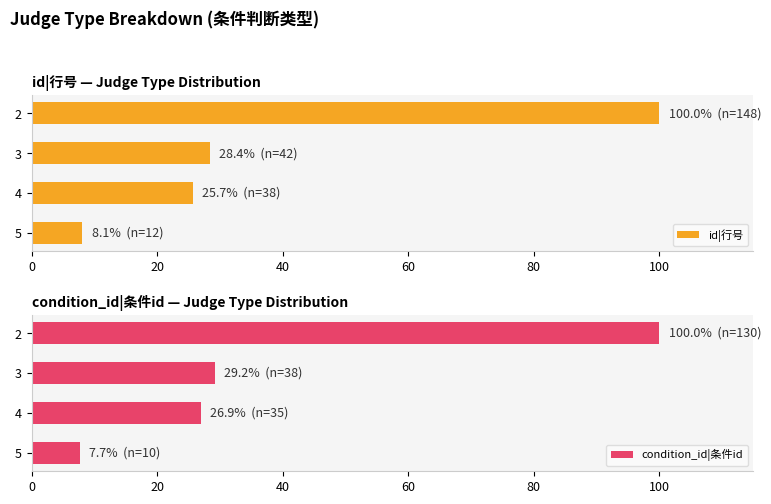

Reading left to right, what are all the values shown in this chart?

id|行号: 8.1	25.7	28.4	100.0
condition_id|条件id: 7.7	26.9	29.2	100.0